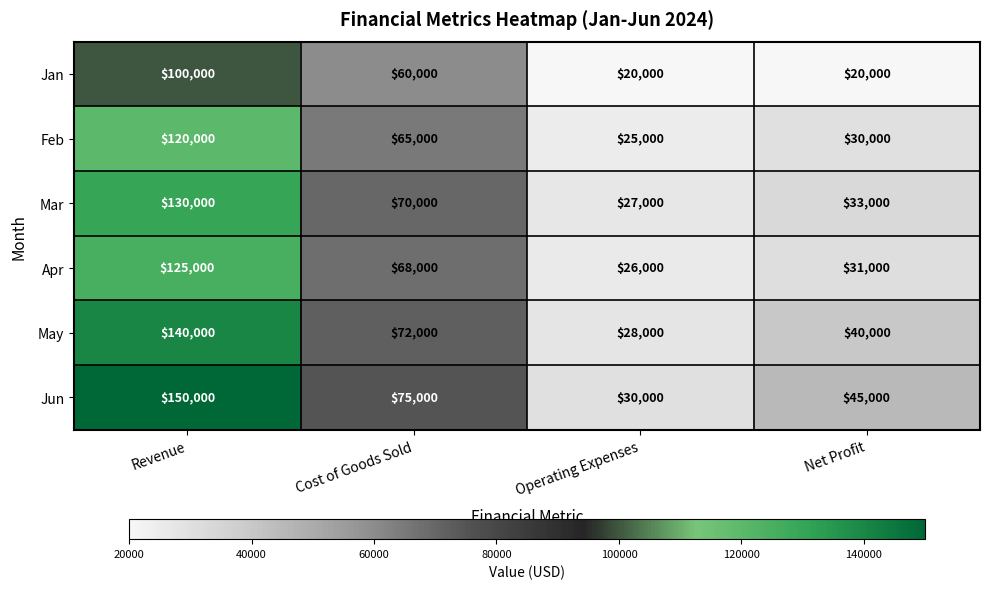

At how many categories does at least one series exceed 31002?

3